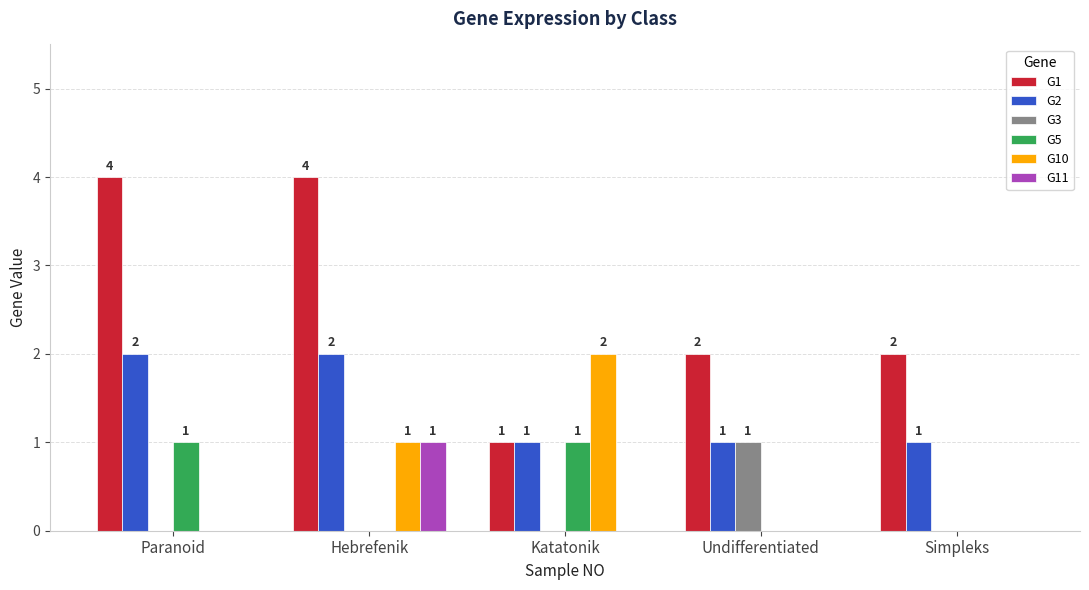

What is the sum of the G1 values at Paranoid and Katatonik?

5